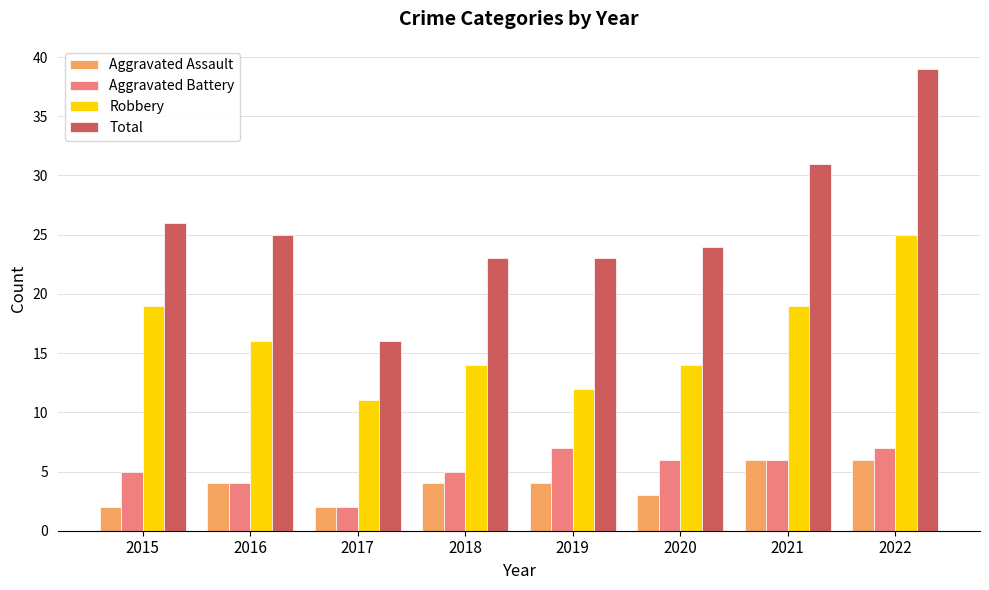

What are all the series names shown in the legend?

Aggravated Assault, Aggravated Battery, Robbery, Total